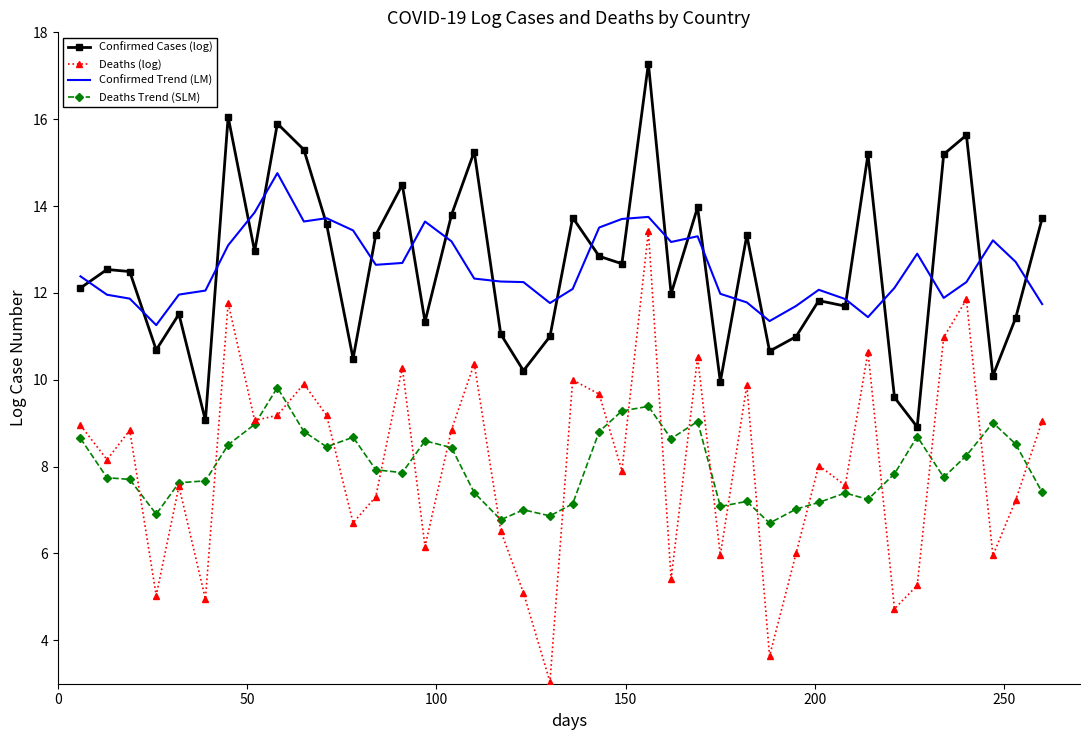

True or false: Deaths (log) and Confirmed Cases (log) intersect in this chart.

False